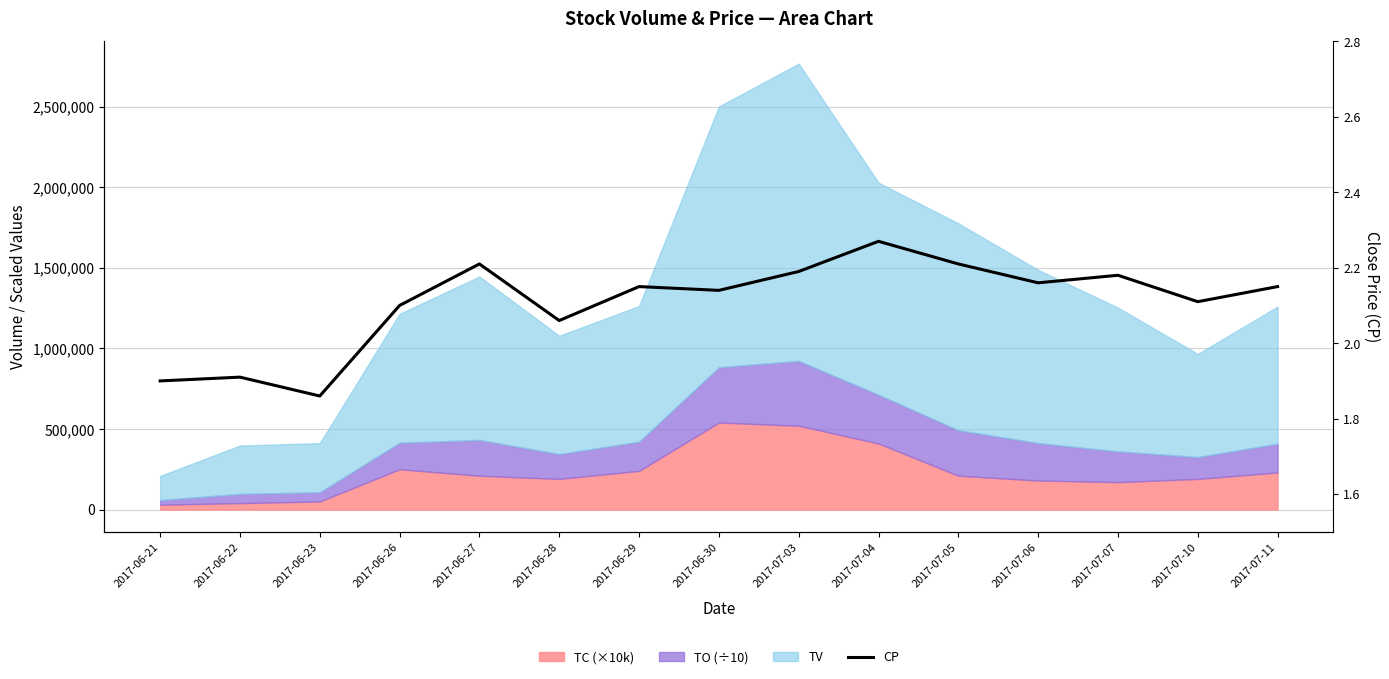

Approximately how many times larger is the value at 2017-06-28 compared to 2017-07-06?

1.0